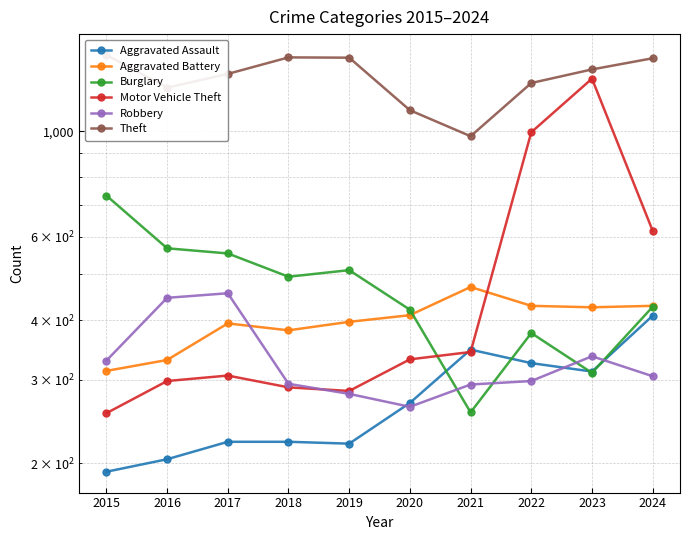

The Motor Vehicle Theft series shows 139 at 2017. True or false?

False